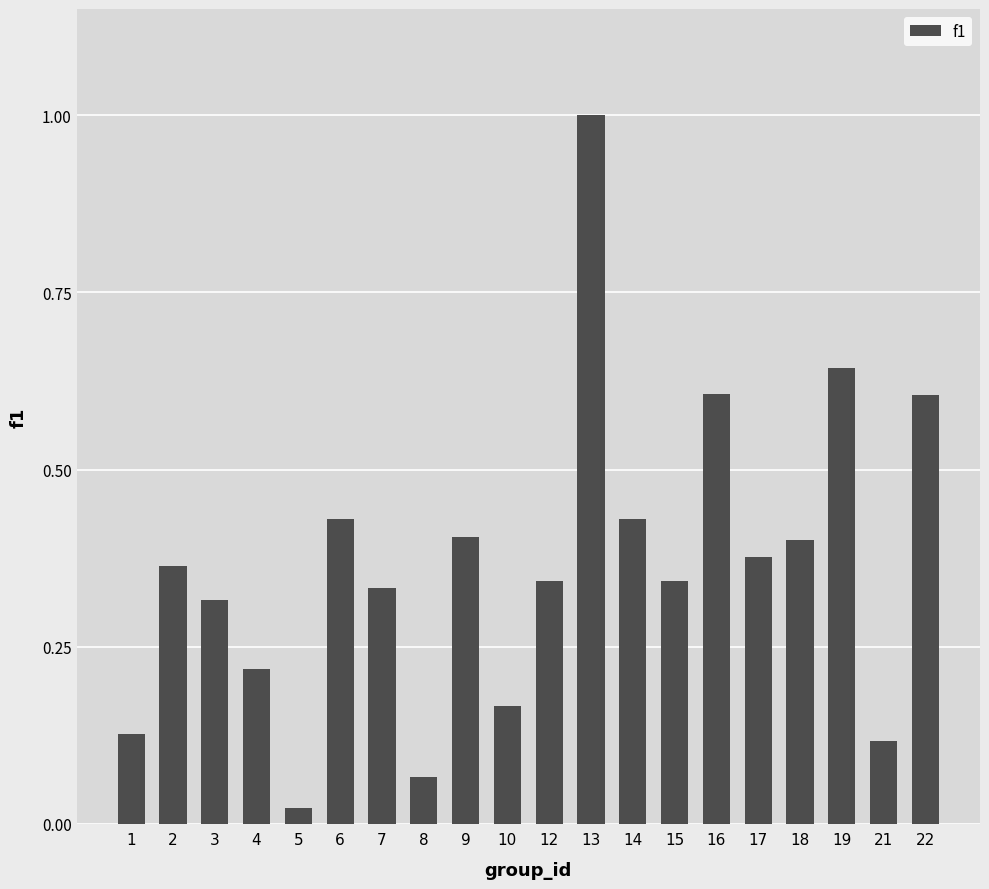

What is the difference between the maximum and second lowest values?

0.9